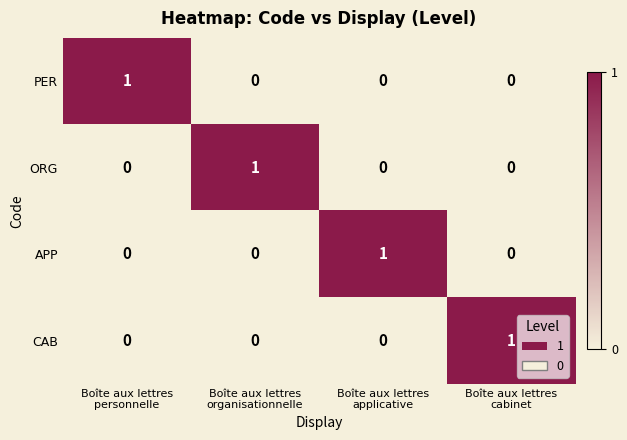

Count the ORG values in the range 0 to 1.

4